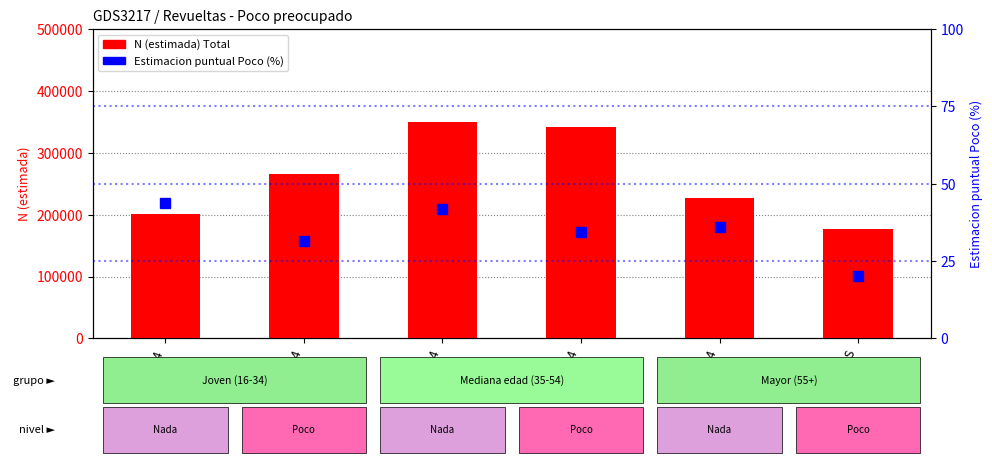

Rank the categories by Estimacion puntual Poco (%) value from highest to lowest.

16-24, 35-44, 55-64, 45-54, 25-34, 65 Y MAS